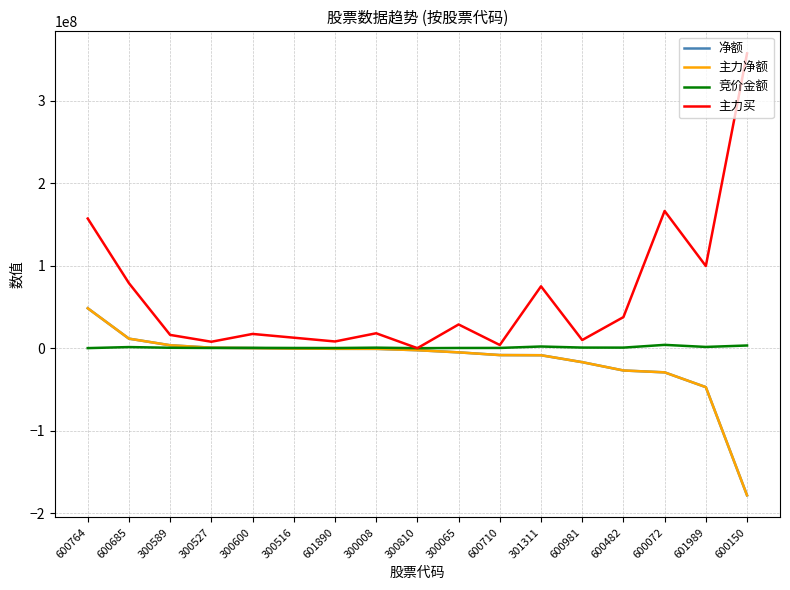

Does the chart display data point markers on the line(s)?

No